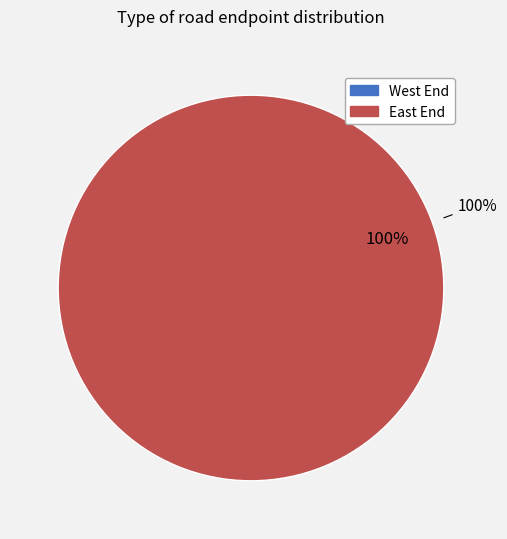

To the nearest percent, what portion does East End represent?

100%